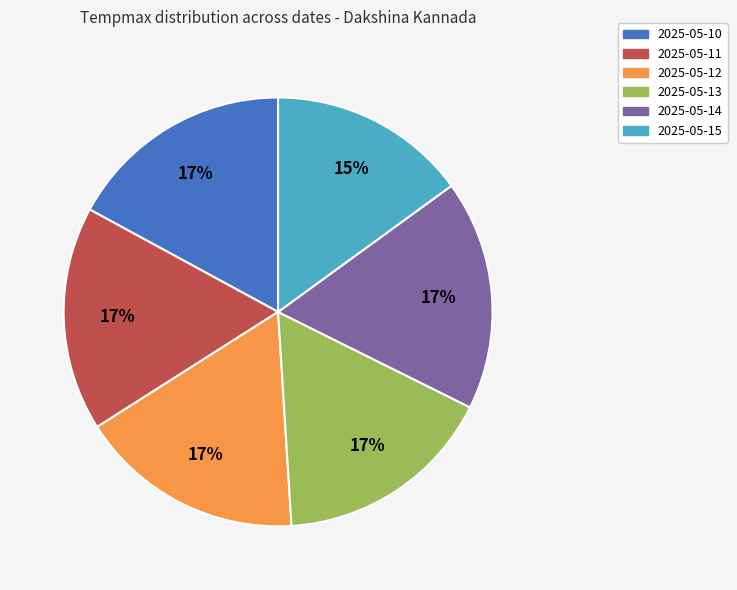

Is there a majority slice in this chart?

No